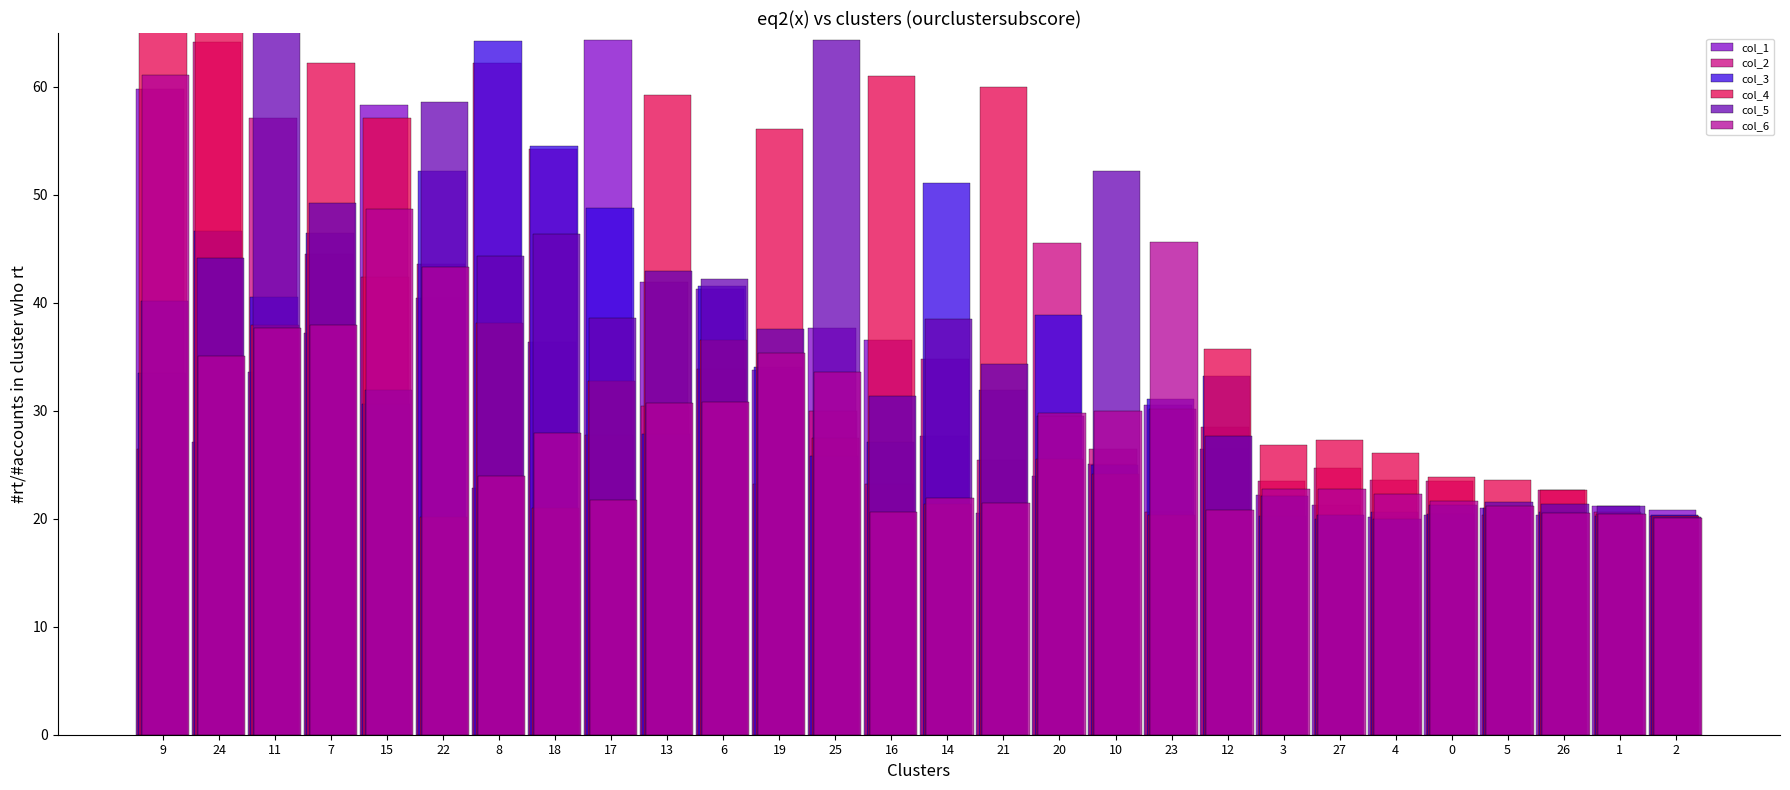

How many bars are there in each group?

6